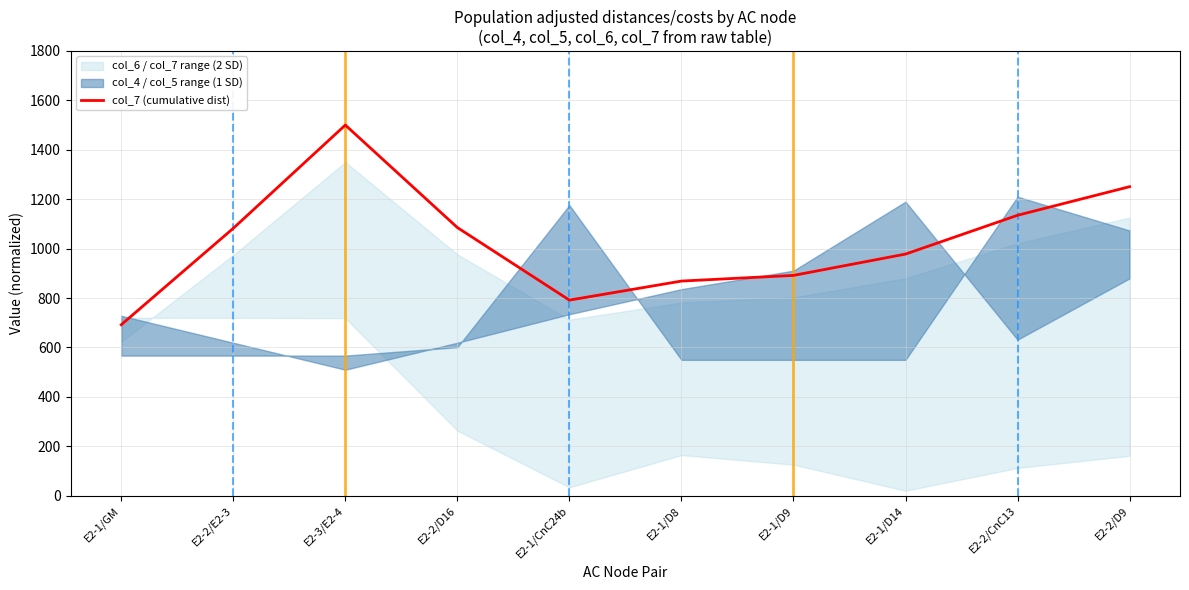

List the labels in order of value, smallest first.

E2-1/GM, E2-1/CnC24b, E2-1/D8, E2-1/D9, E2-1/D14, E2-2/E2-3, E2-2/D16, E2-2/CnC13, E2-2/D9, E2-3/E2-4